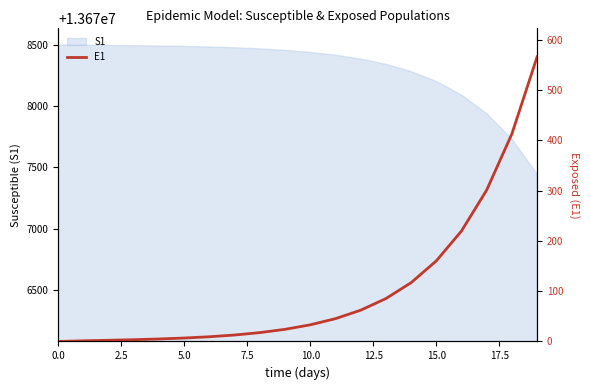

How many positive values are there?

19